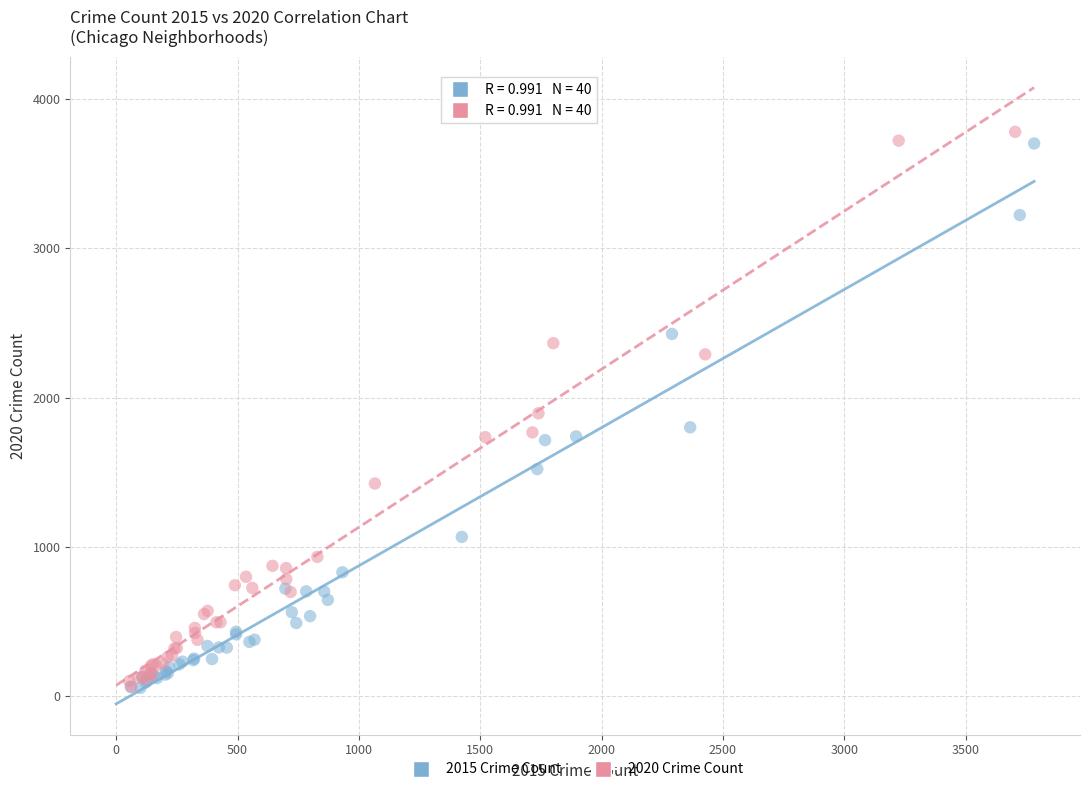

What are all the series names shown in the legend?

2015 Crime Count, 2020 Crime Count